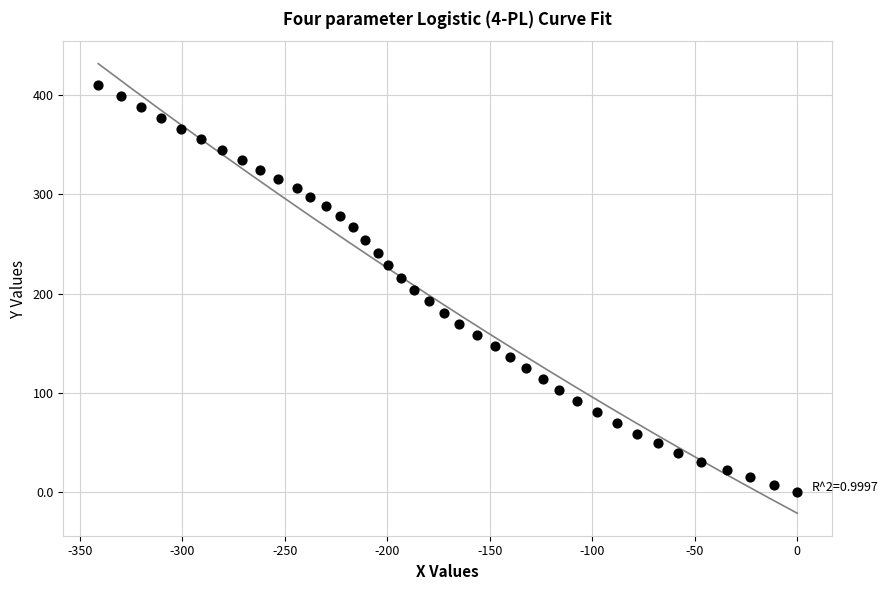

What is the range of Y values (max minus min)?

410.2